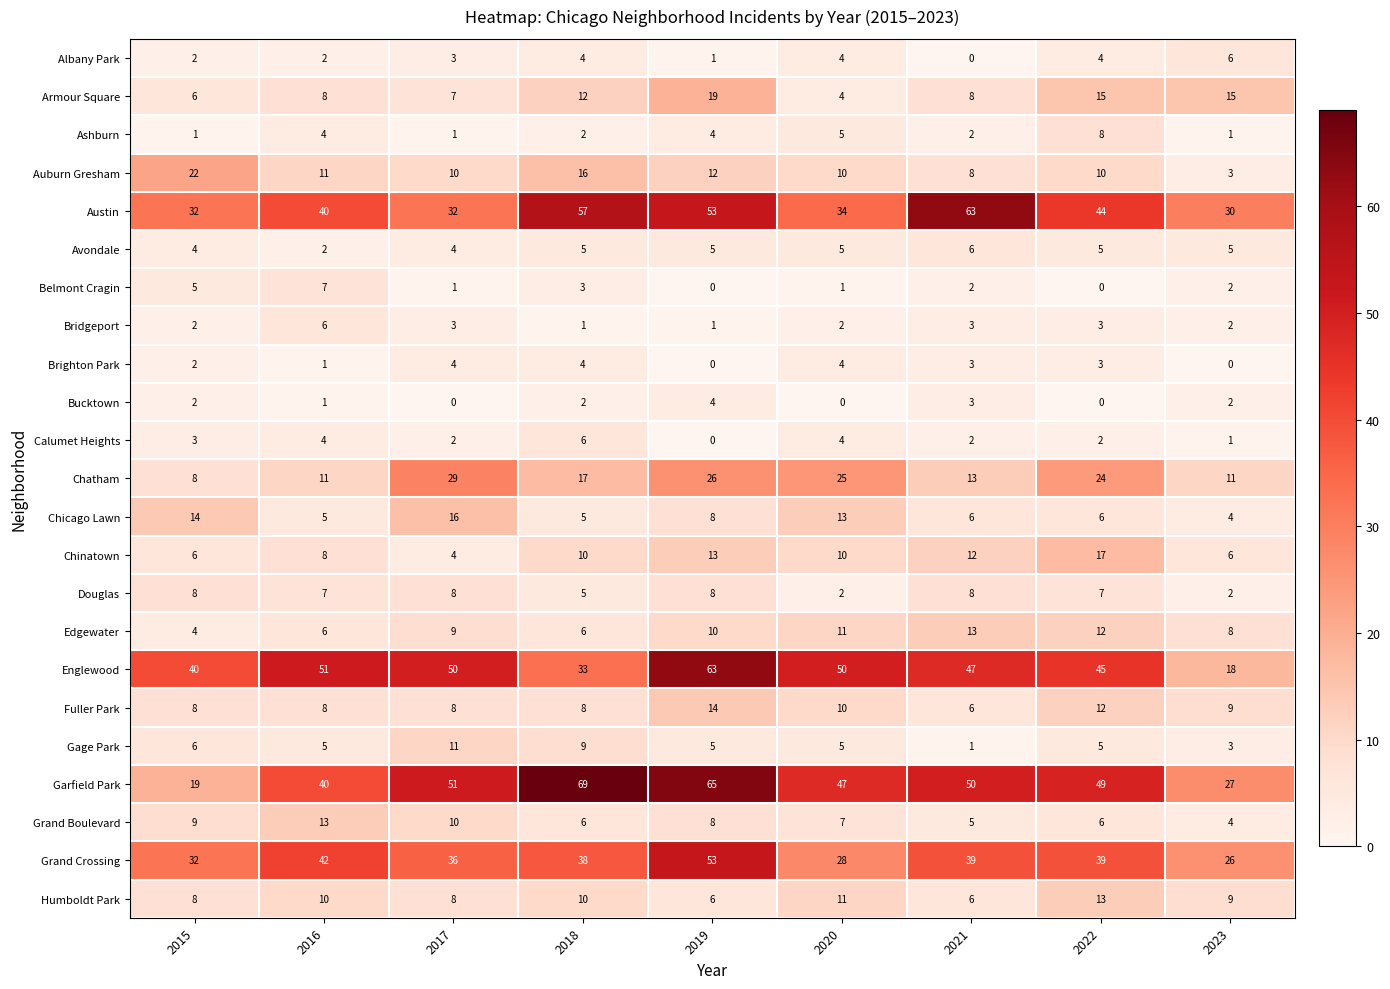

What is the spread (max minus min) of values at 2015?

39